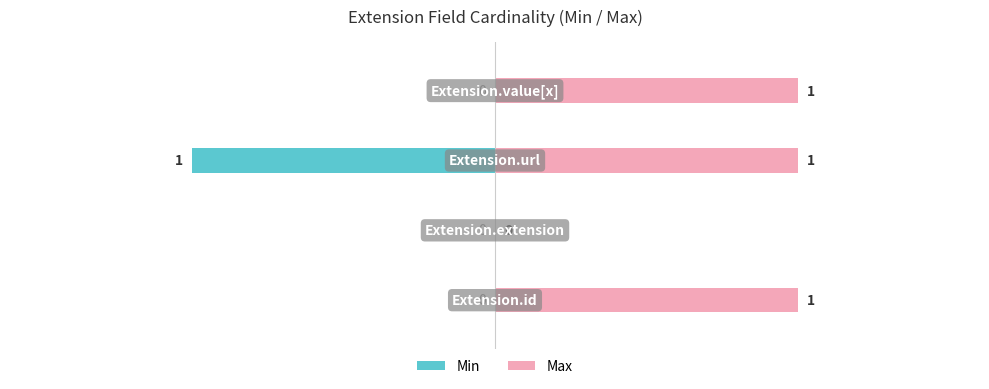

How many data points in Max are less than 1?

1